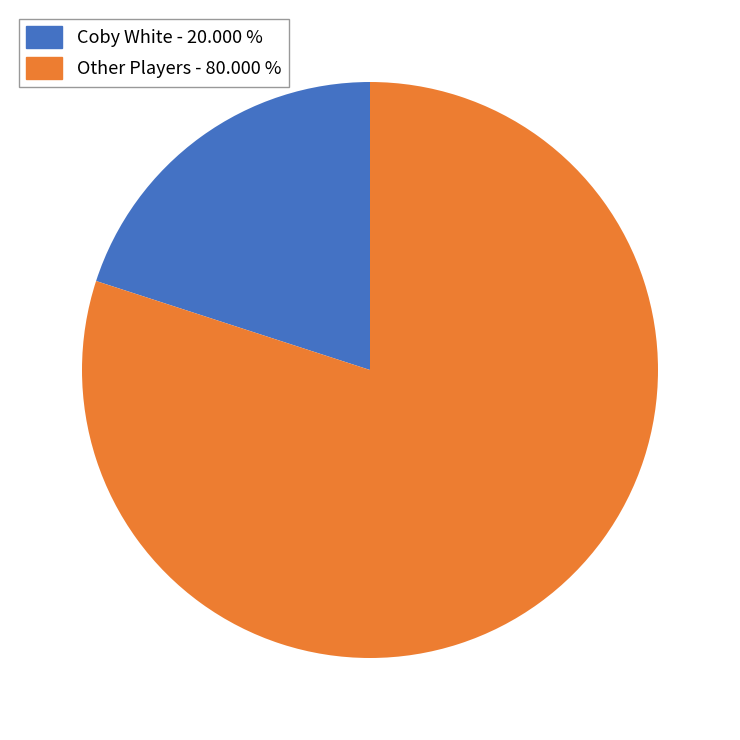

Combined, do Coby White - 20.000 % and Other Players - 80.000 % account for over 50%?

Yes